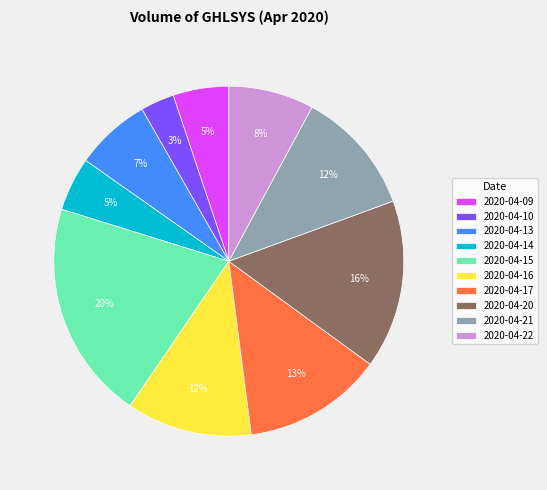

To the nearest percent, what is the difference between the largest and smallest slice percentages?

17%